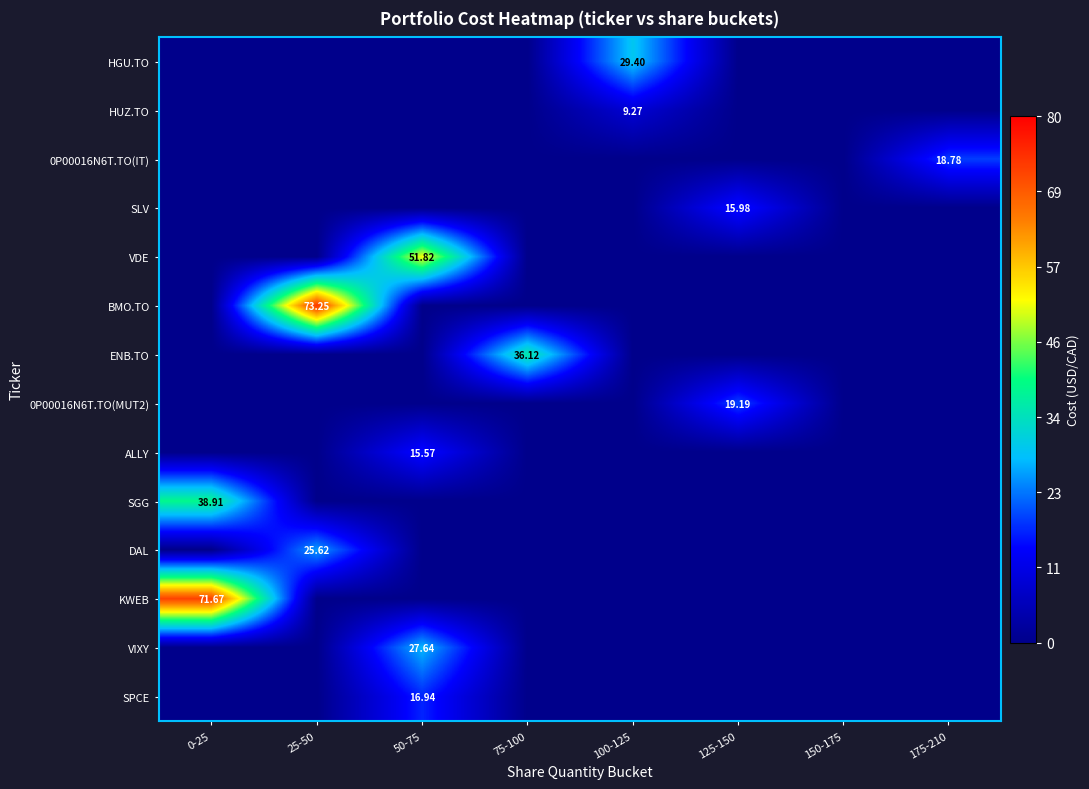

At which label does VDE reach its minimum?

0-25